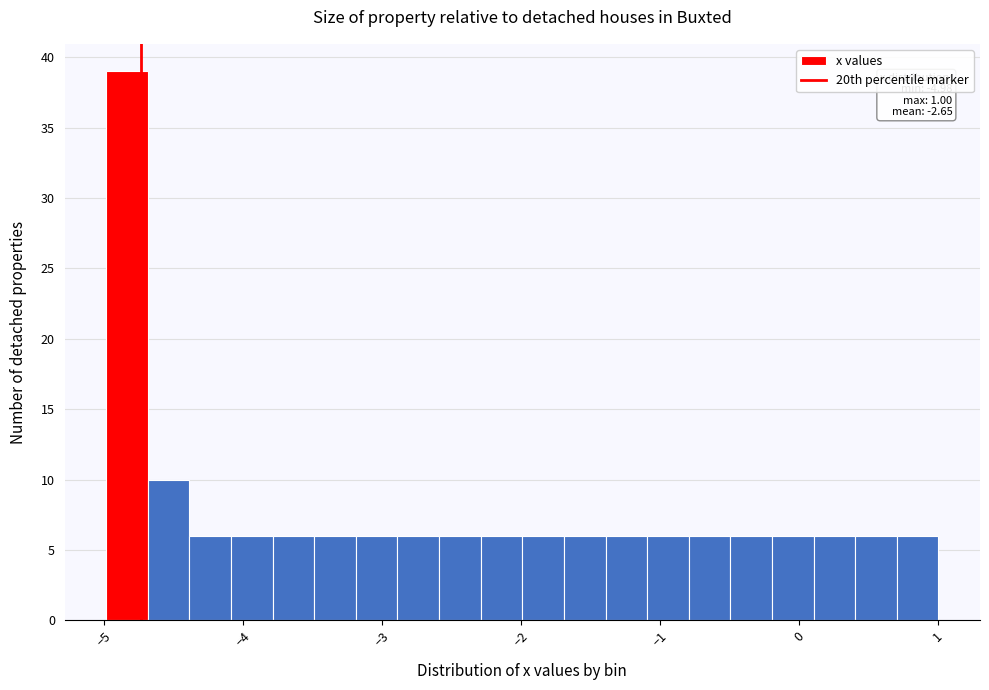

Read against the x-axis, roughly where is the centre of the tallest bar?

-4.8